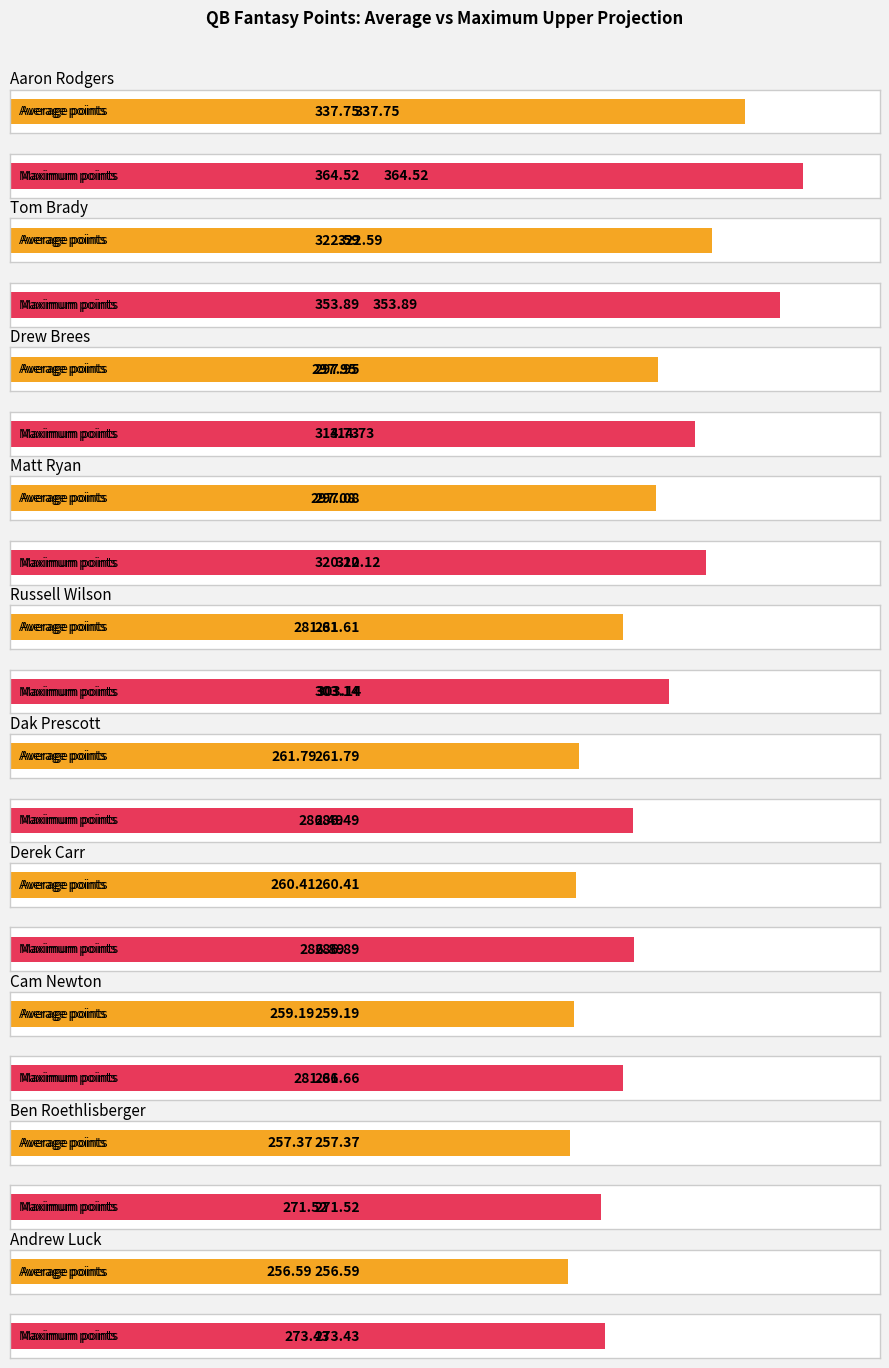

What is the maximum value shown in the chart?

364.5